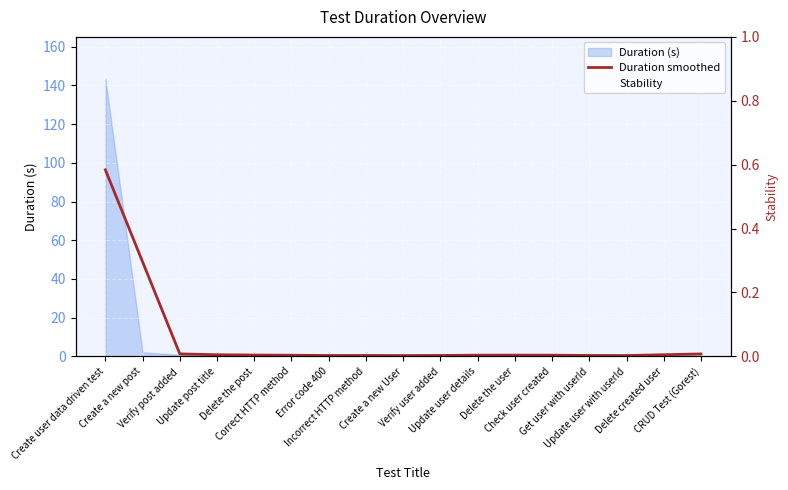

How many series are shown in this chart?

2